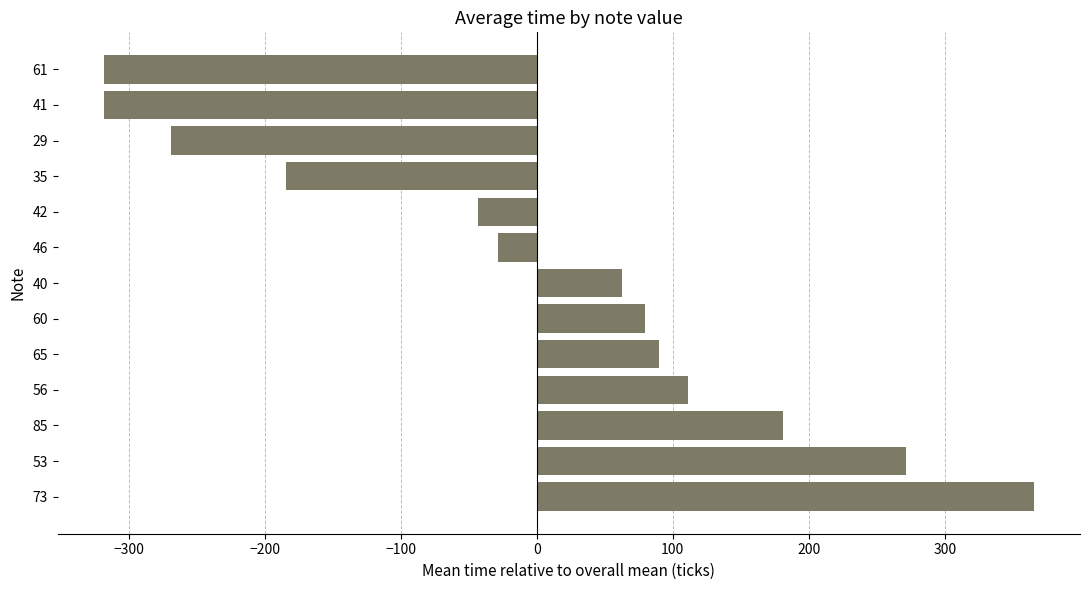

What is the maximum value shown in the chart?

365.2